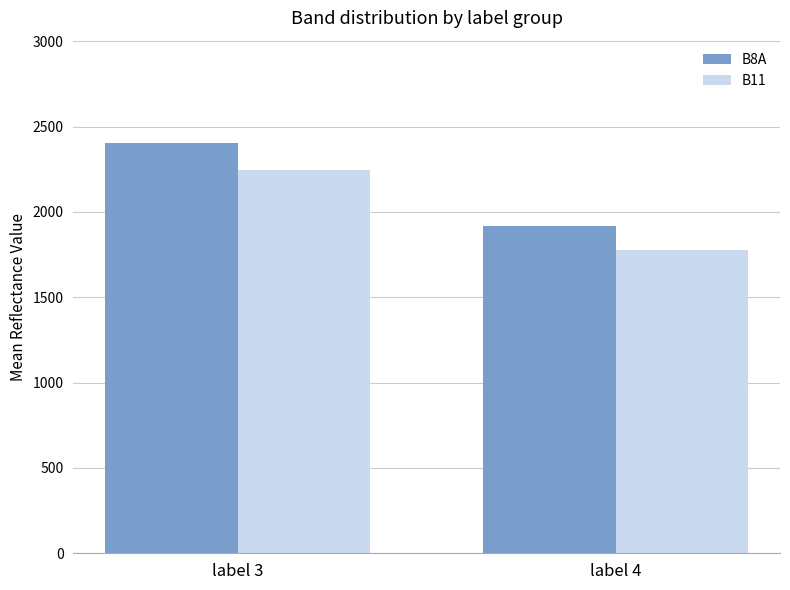

The B8A series shows 2402.8 at label 3. True or false?

True